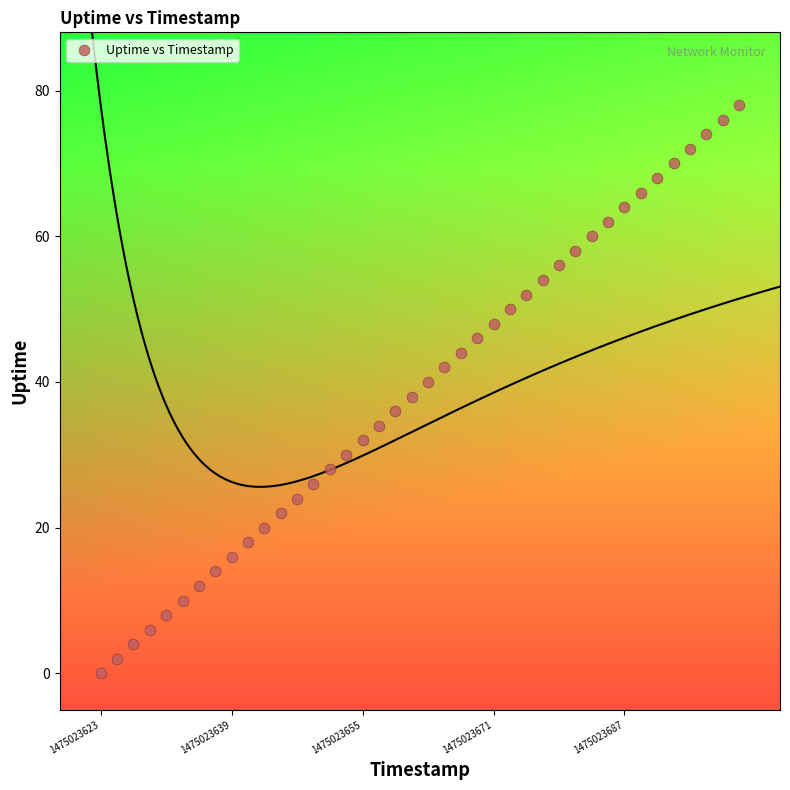

What is the range of X values (max minus min)?

78